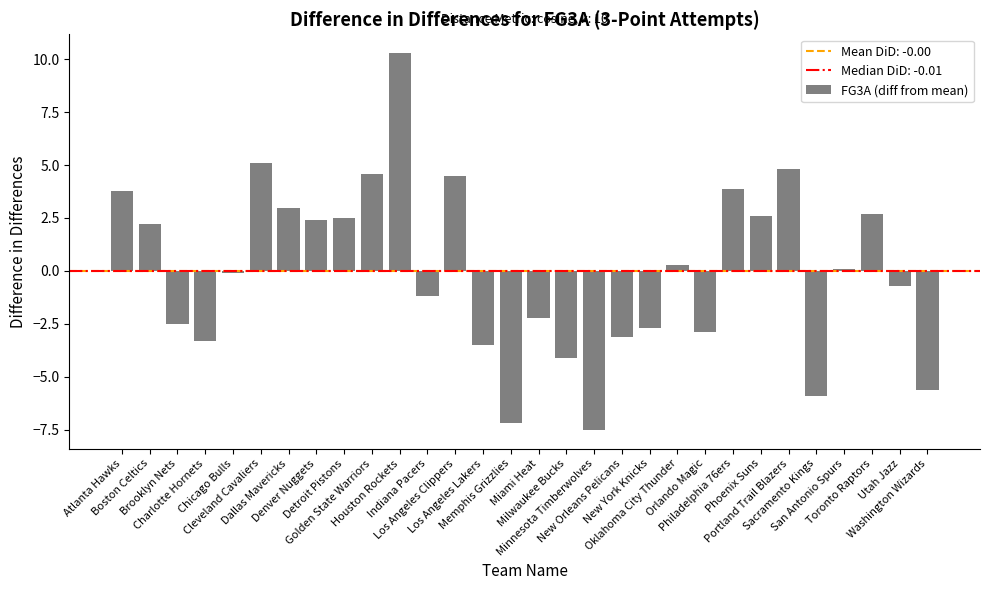

What is the difference between the maximum and minimum values?

17.8